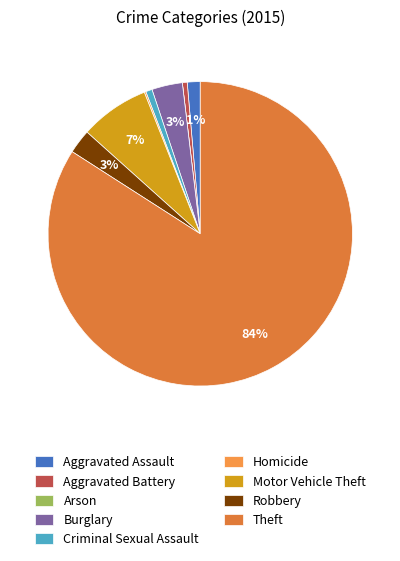

What percentage is NOT represented by Homicide?

99.8%